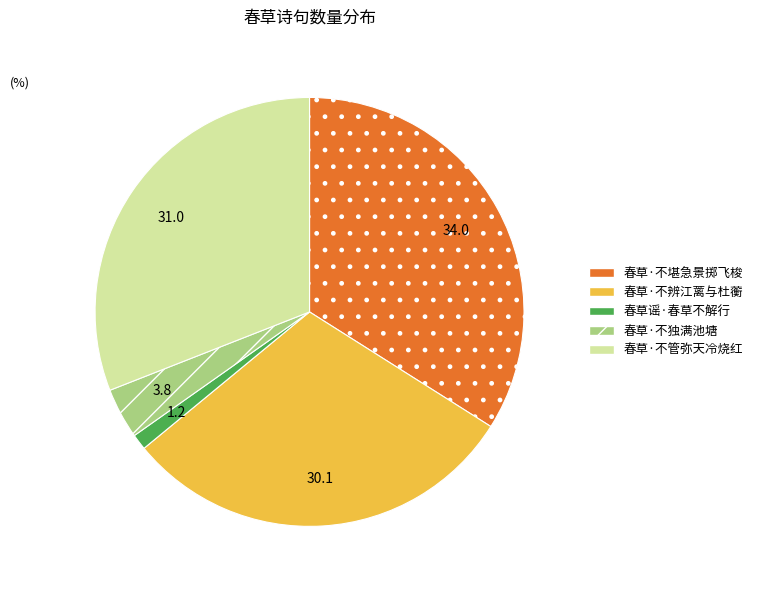

Do 春草·不堪急景掷飞梭 and 春草·不独满池塘 together represent more than half of the pie?

No